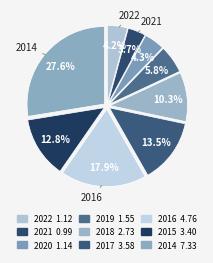

How many segments does this pie chart have?

9